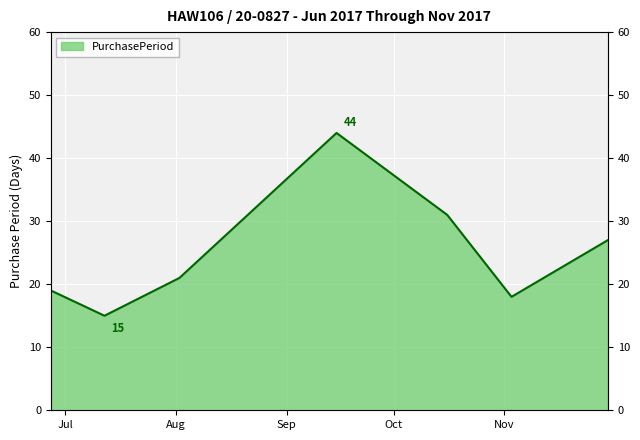

What is the sum of the values at 2017-07-12 and 2017-09-15?

59